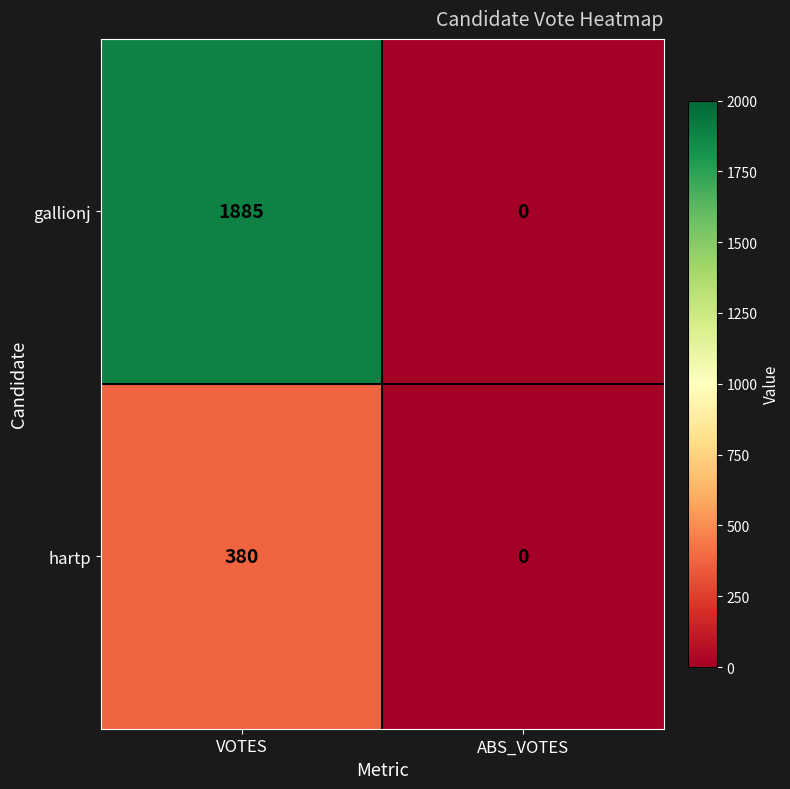

At how many categories does at least one series exceed 529?

1